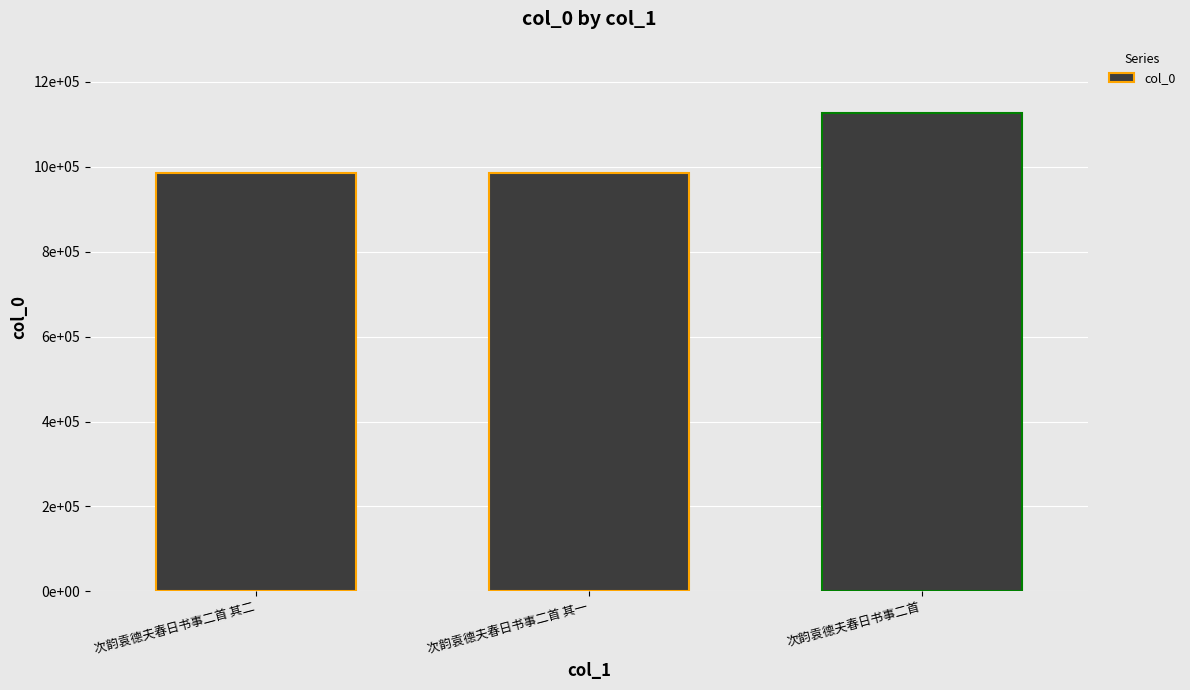

Does the chart contain any negative values?

No